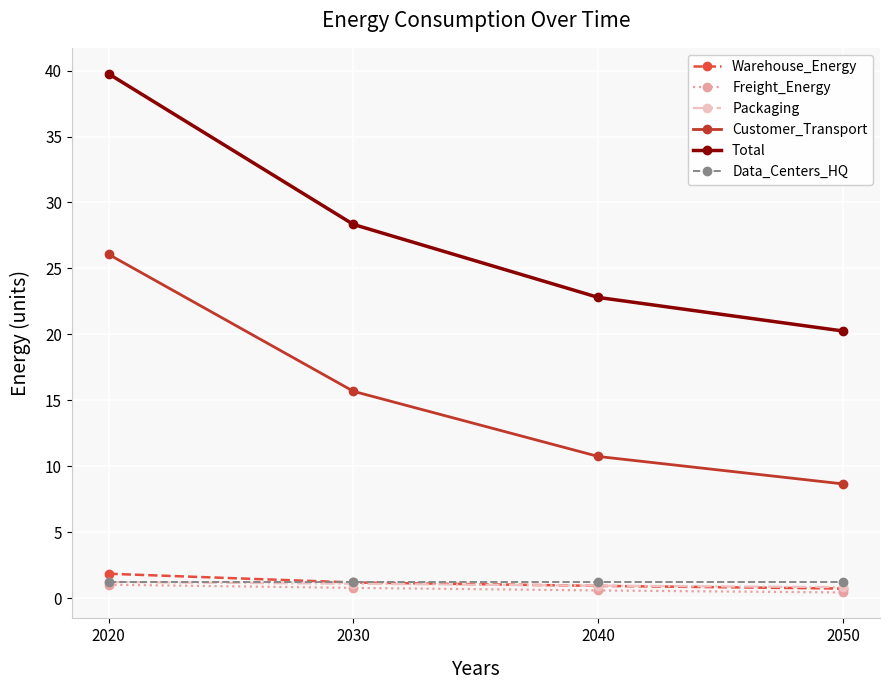

True or false: Customer_Transport has more than 1 points higher than both neighbors.

False